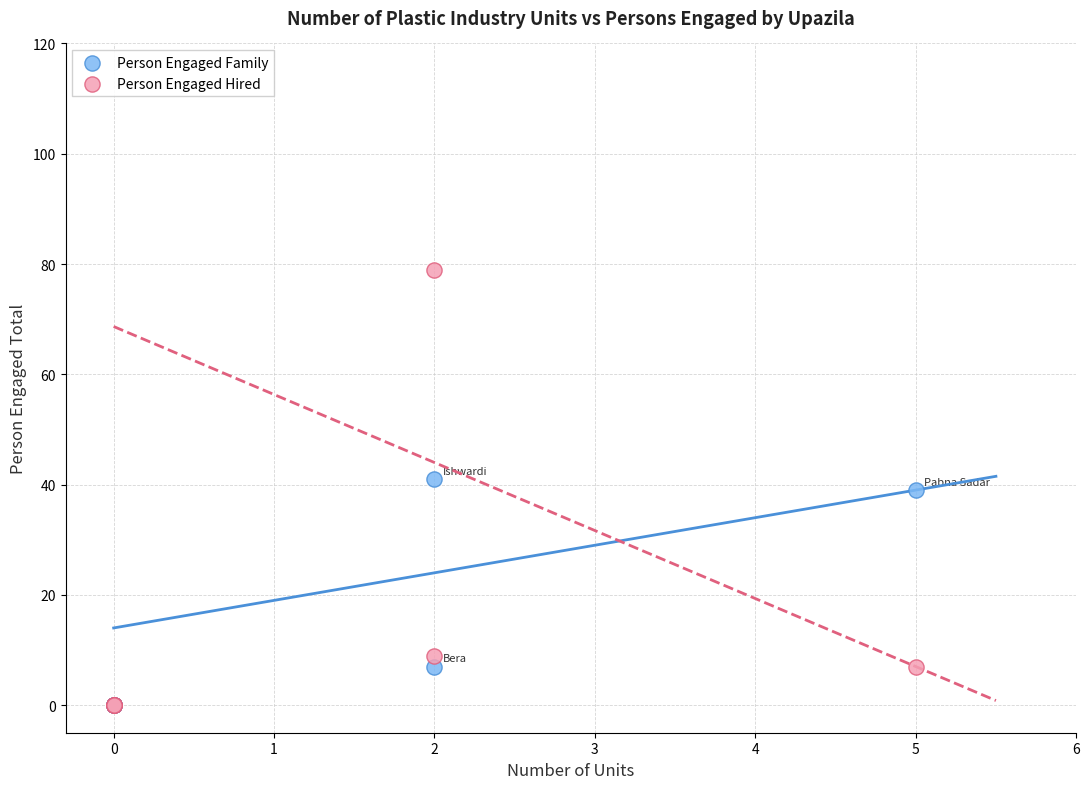

In the Person Engaged Family series, what Y value is closest to 20?

7